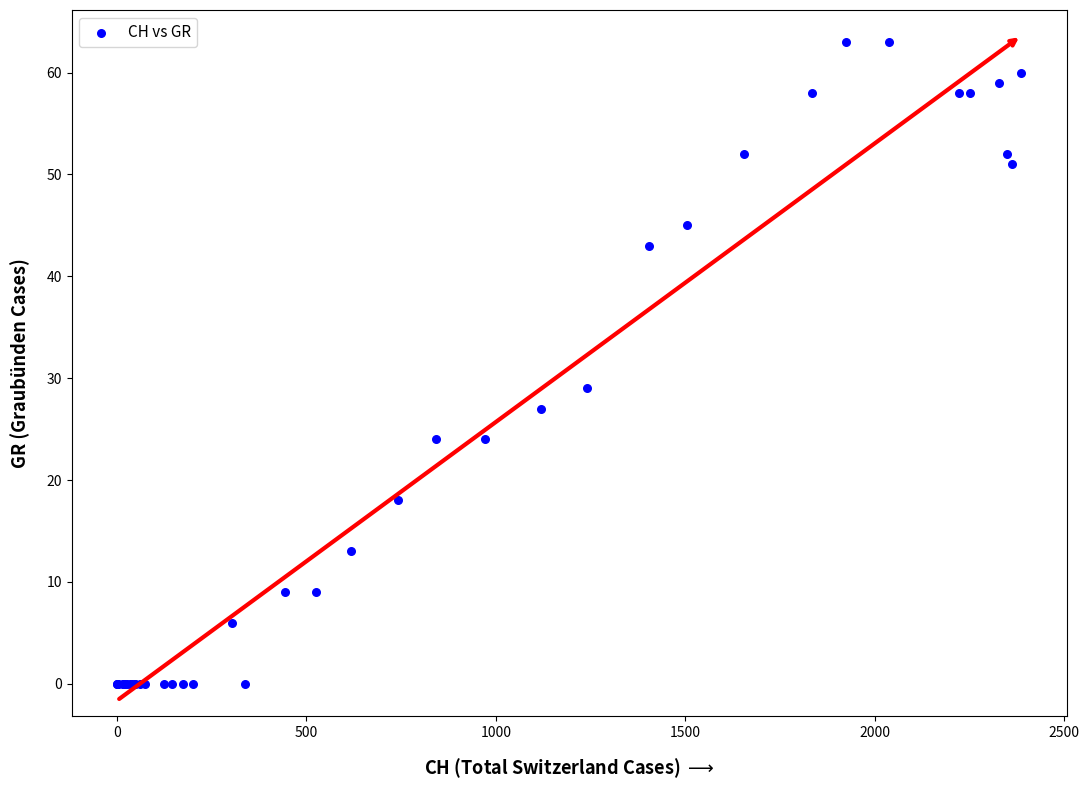

What Y value in the scatter plot is closest to 31?

29